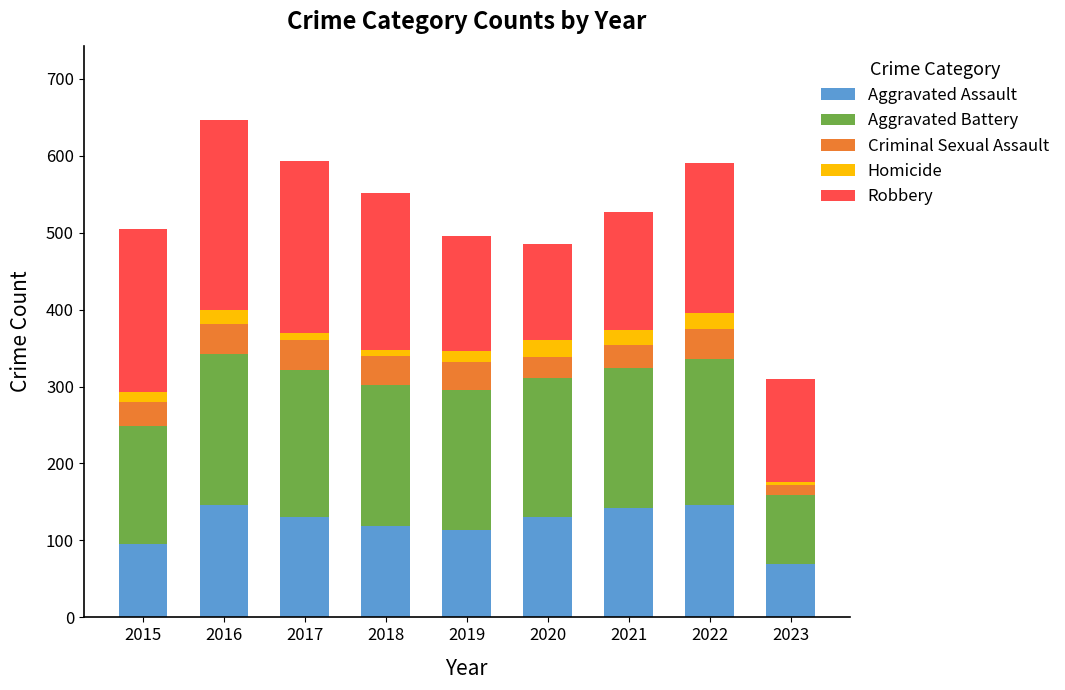

The Aggravated Assault series shows 146 at 2016. True or false?

True